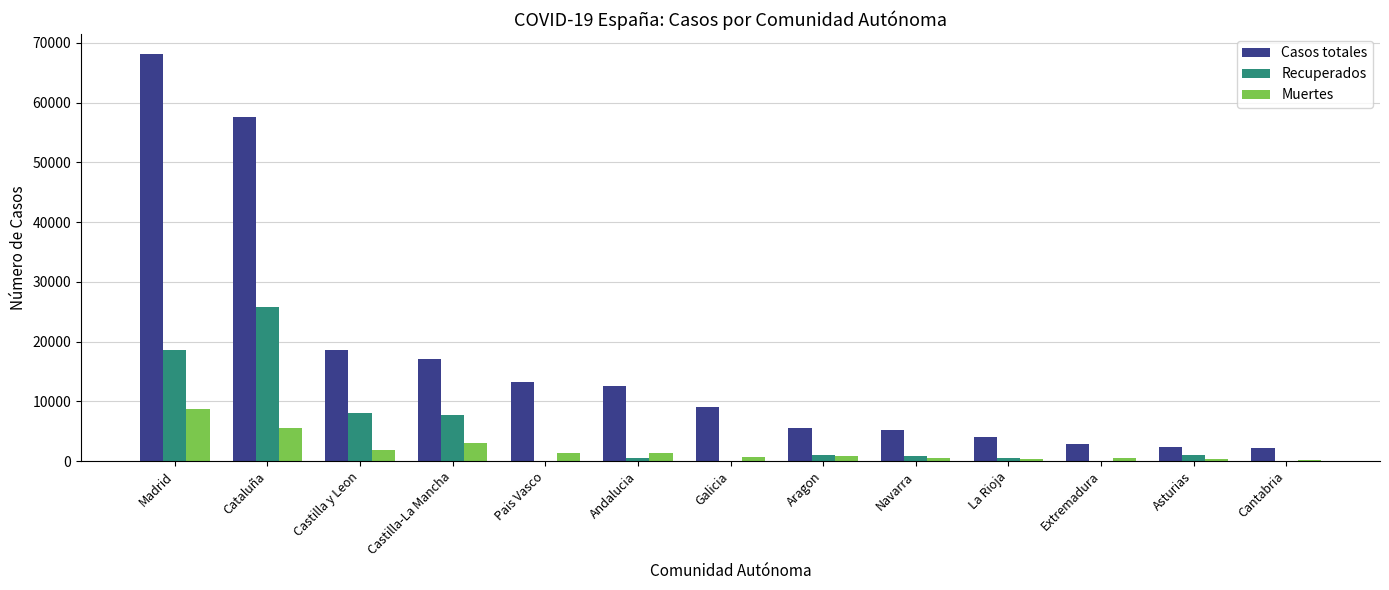

What is the maximum value for Recuperados?

25783